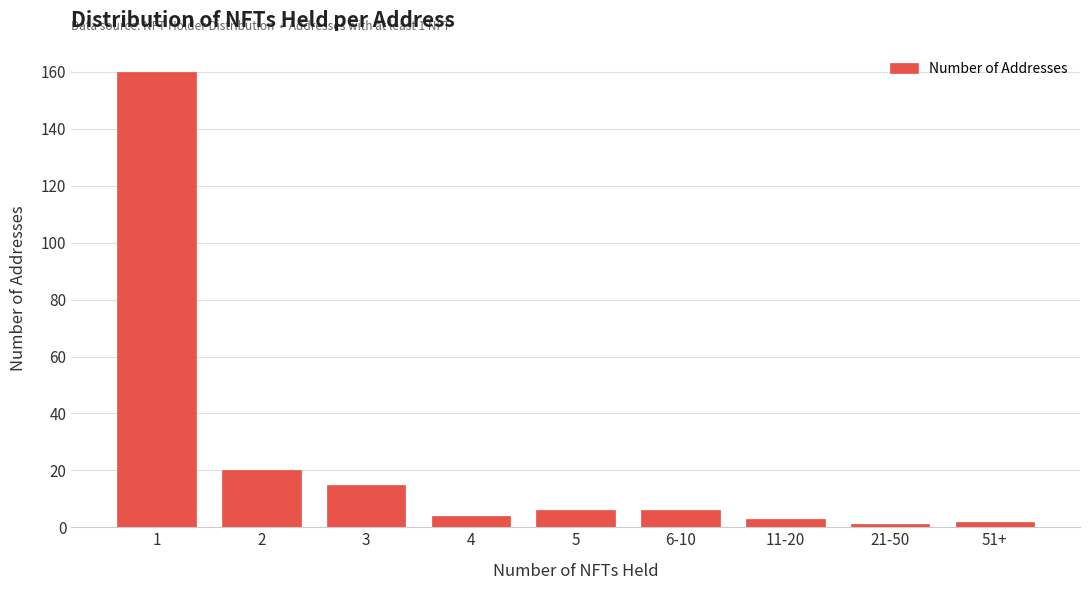

Reading left to right, transcribe all the data shown in this chart.

1=160	2=20	3=15	4=4	5=6	6-10=6	11-20=3	21-50=1	51+=2